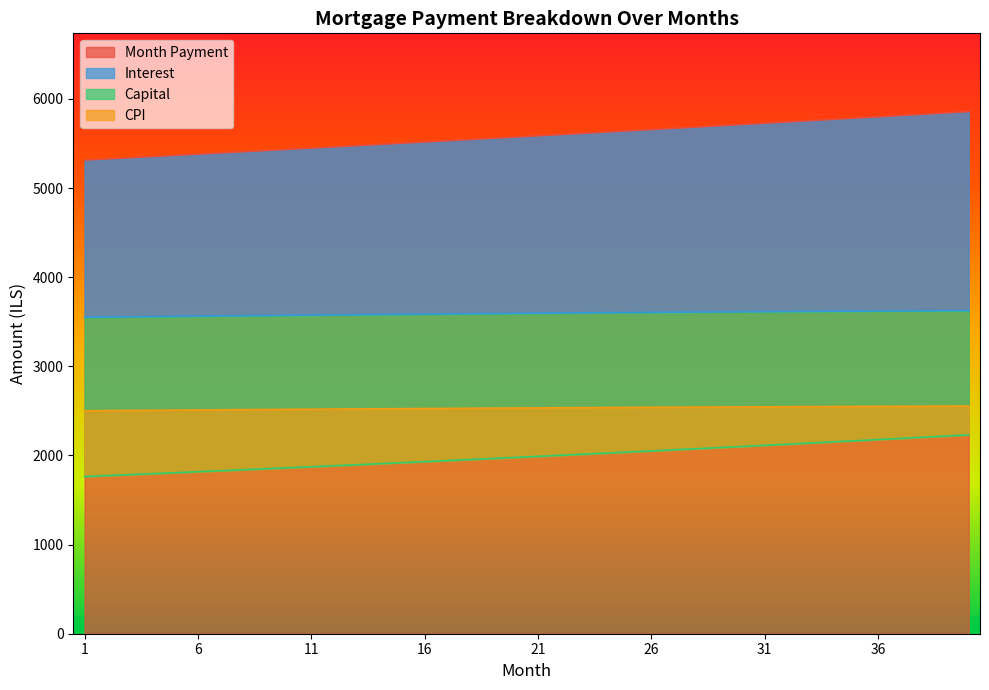

True or false: capital has more than 0 points higher than both neighbors.

False